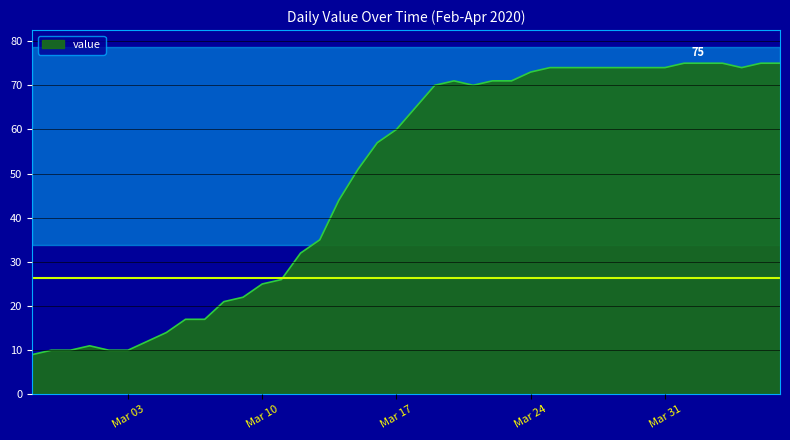

What is the smallest value displayed?

9